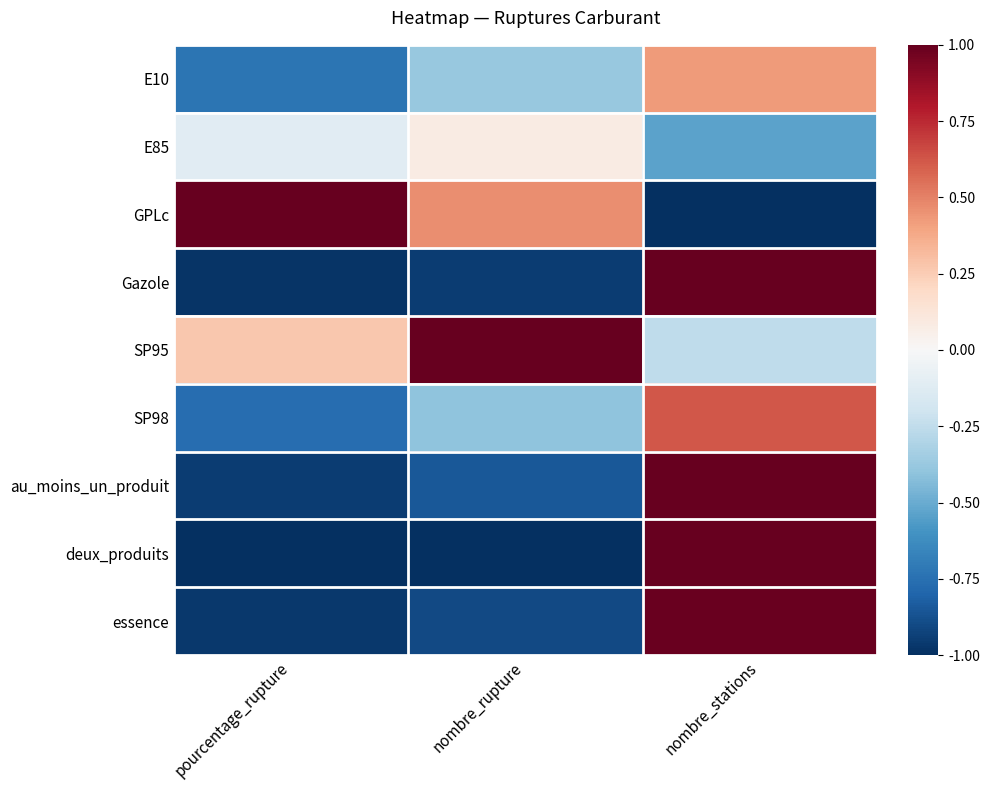

At nombre_stations, list the series in order from smallest to largest.

GPLc, E85, SP95, E10, SP98, essence, Gazole, au_moins_un_produit, deux_produits